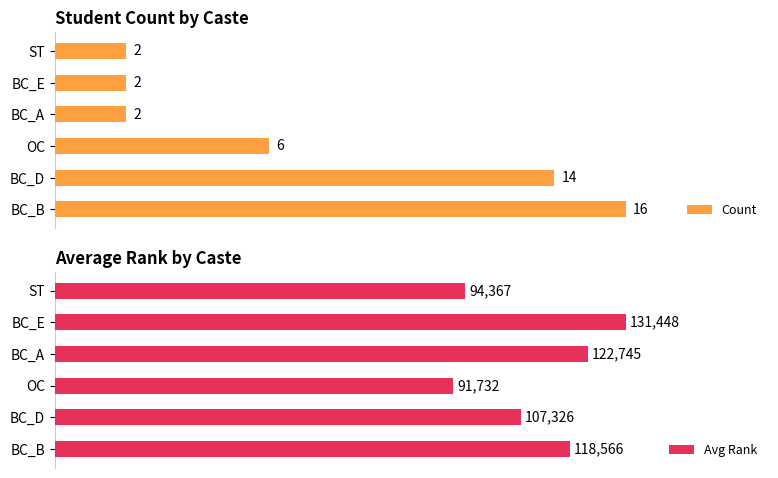

What is the label of the 1st bar from the right?

ST